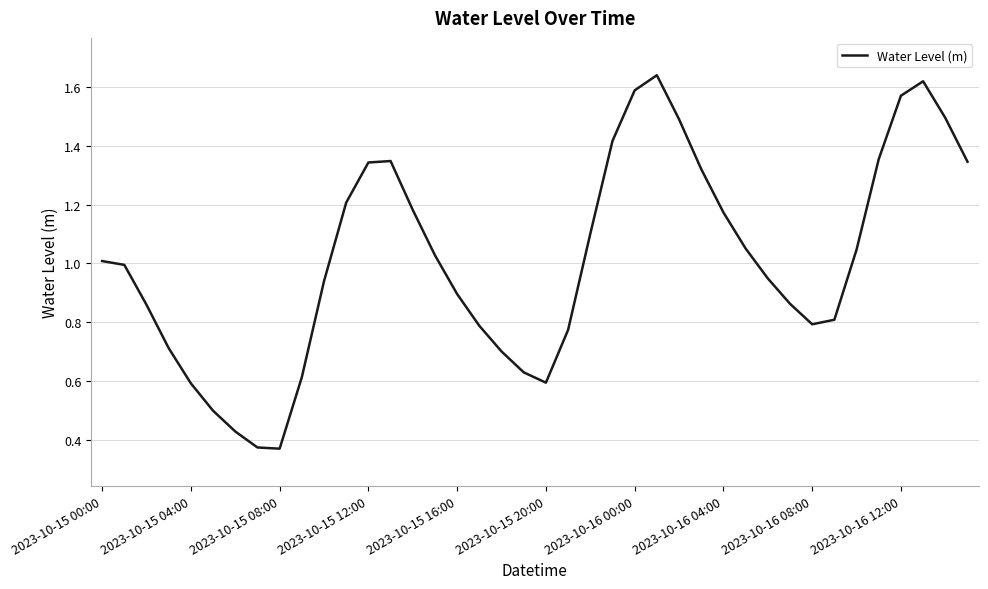

True or false: the data has more than 2 interior local peaks.

True